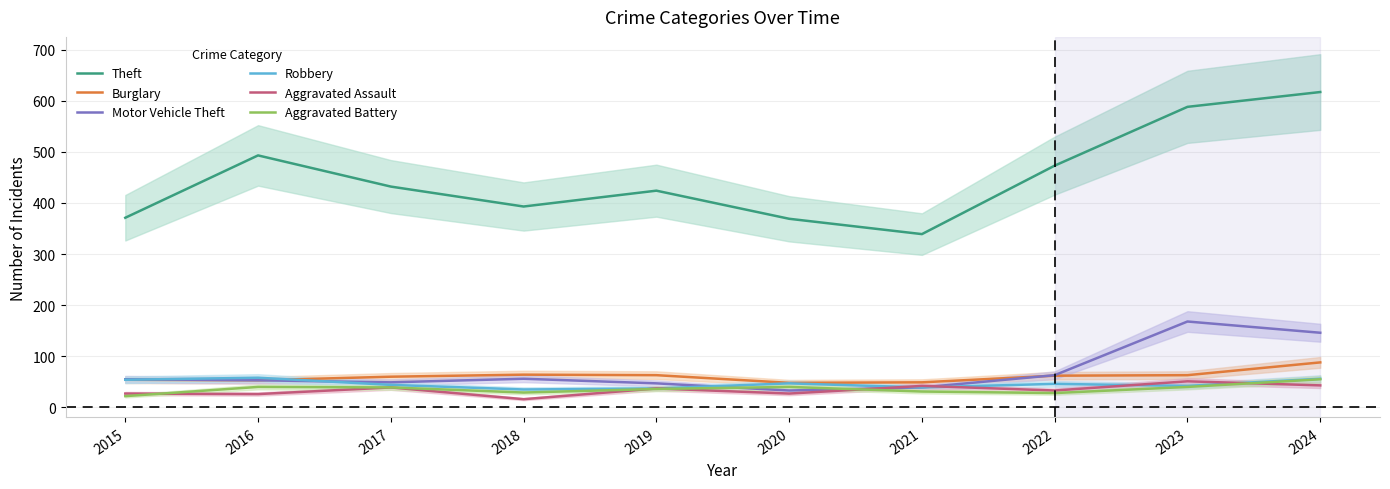

True or false: Burglary and Theft intersect in this chart.

False